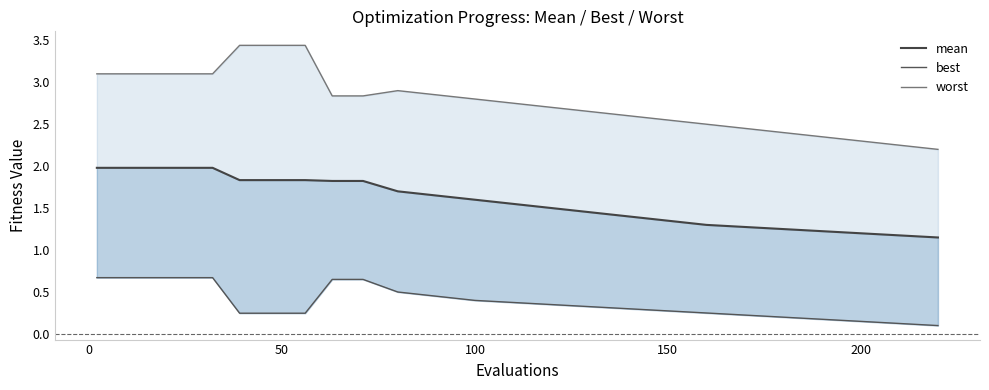

Reading left to right, transcribe all the data shown in this chart.

mean: 2.0	2.0	2.0	2.0	2.0	2.0	1.8	1.8	1.8	1.8	1.8	1.8	1.7	1.6	1.5	1.4	1.3	1.2	1.2	1.1
best: 0.7	0.7	0.7	0.7	0.7	0.7	0.2	0.2	0.2	0.7	0.7	0.7	0.5	0.4	0.3	0.3	0.2	0.2	0.1	0.1
worst: 3.1	3.1	3.1	3.1	3.1	3.1	3.4	3.4	3.4	2.8	2.8	2.8	2.9	2.8	2.7	2.6	2.5	2.4	2.3	2.2